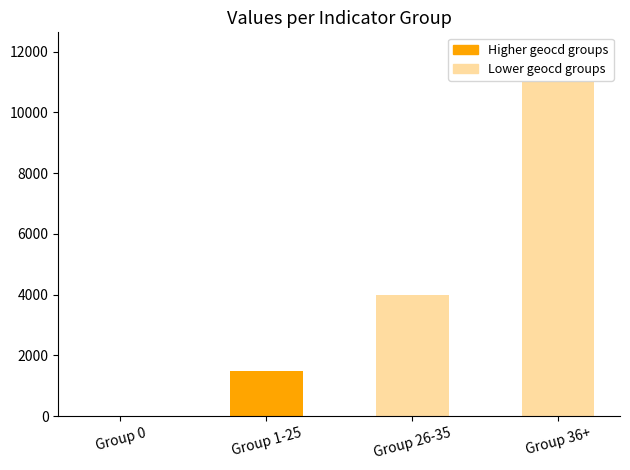

Where is the data nearest to the value 5492?

Group 26-35